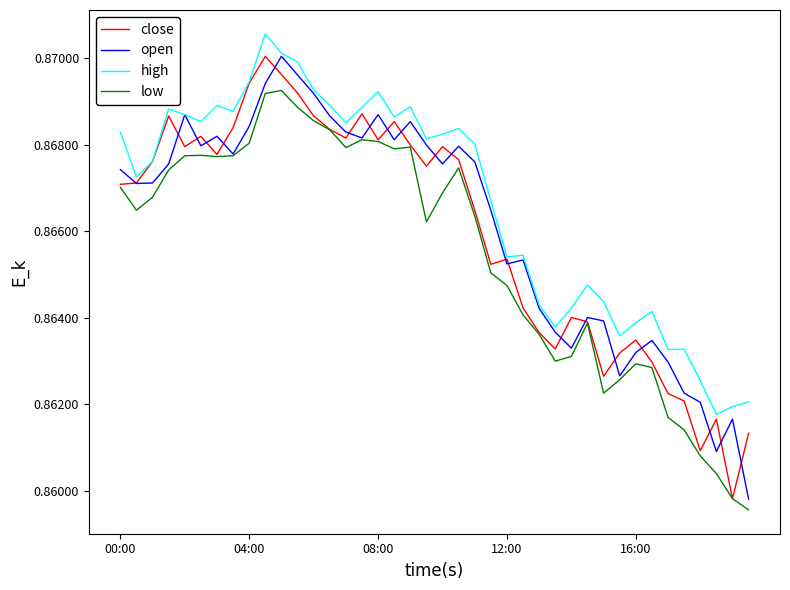

Which series has the largest total across all categories?

high